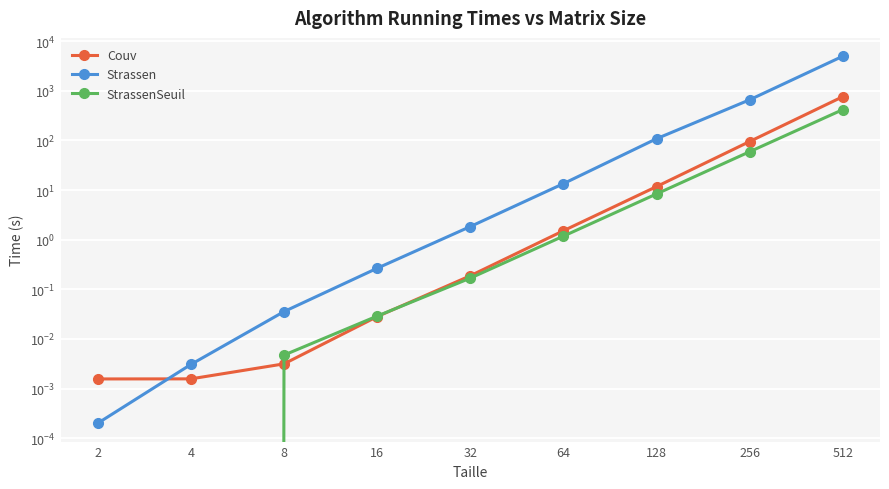

True or false: Strassen and Couv intersect in this chart.

True